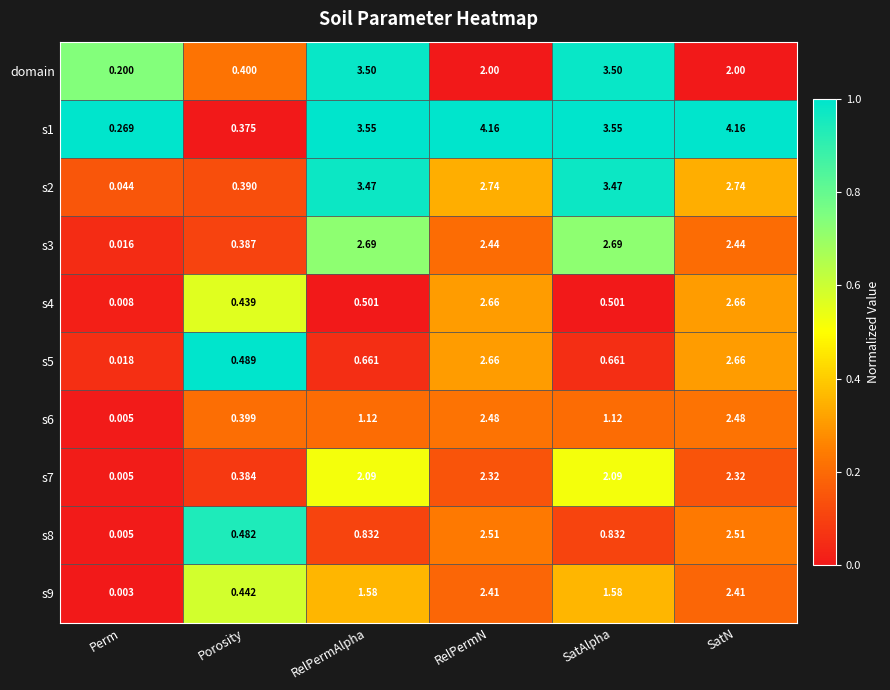

At which label is s2 closest to 1?

Porosity